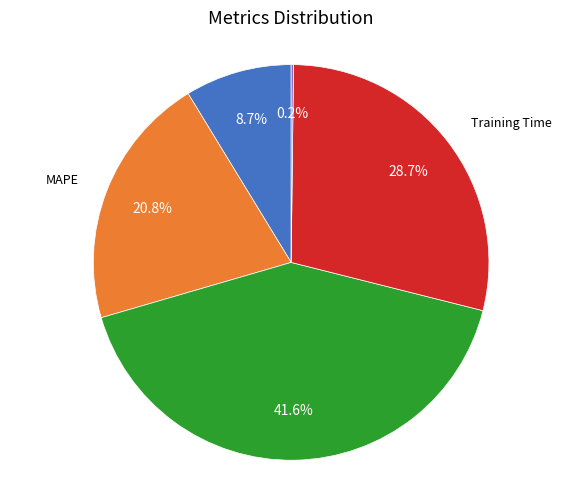

Is there any slice that represents more than half of the pie?

No